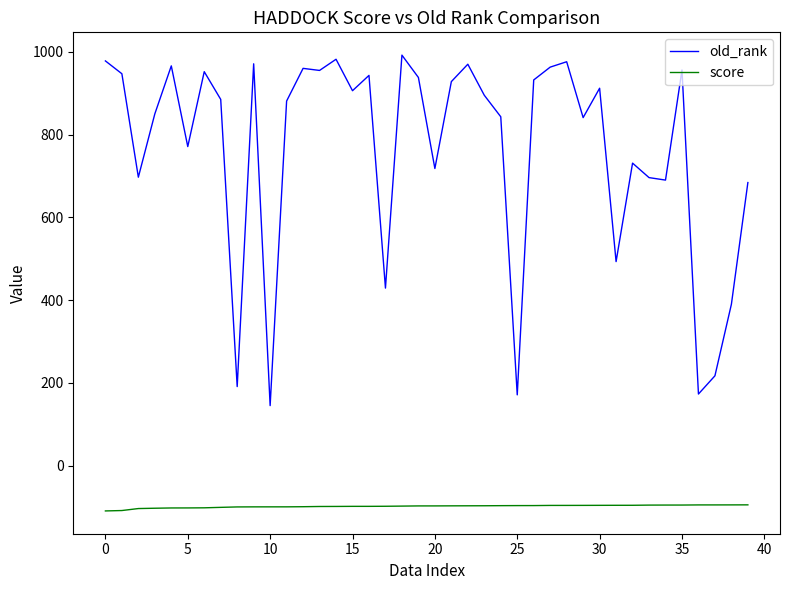

What is the maximum value shown in the chart?

992.0